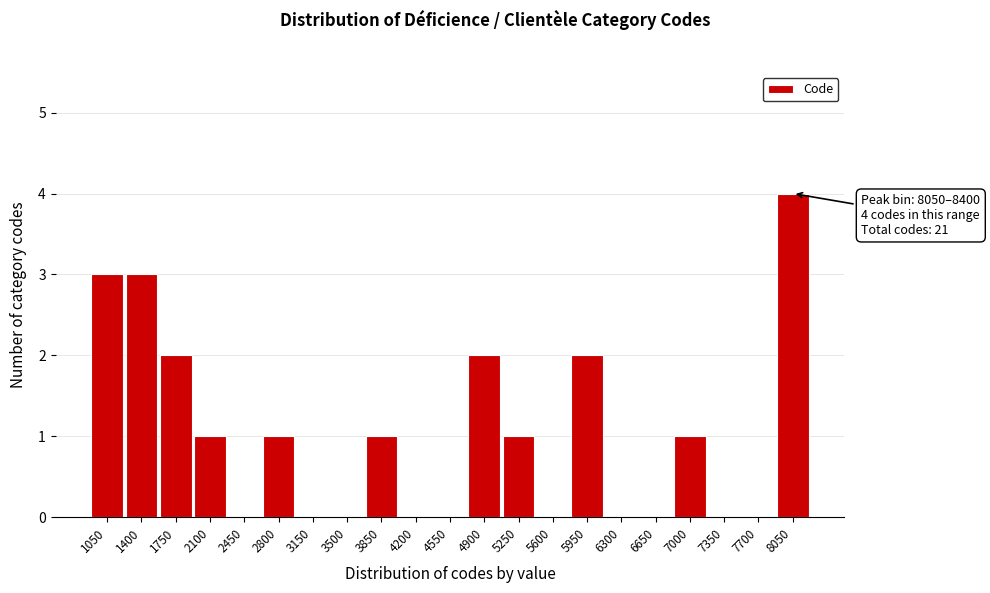

Reading left to right, list all the values displayed in this chart.

1050=3	1400=3	1750=2	2100=1	2450=0	2800=1	3150=0	3500=0	3850=1	4200=0	4550=0	4900=2	5250=1	5600=0	5950=2	6300=0	6650=0	7000=1	7350=0	7700=0	8050=4